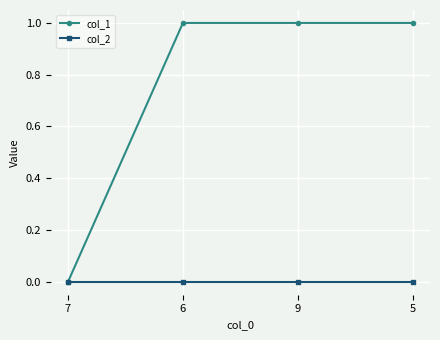

Which series has the largest total across all categories?

col_1